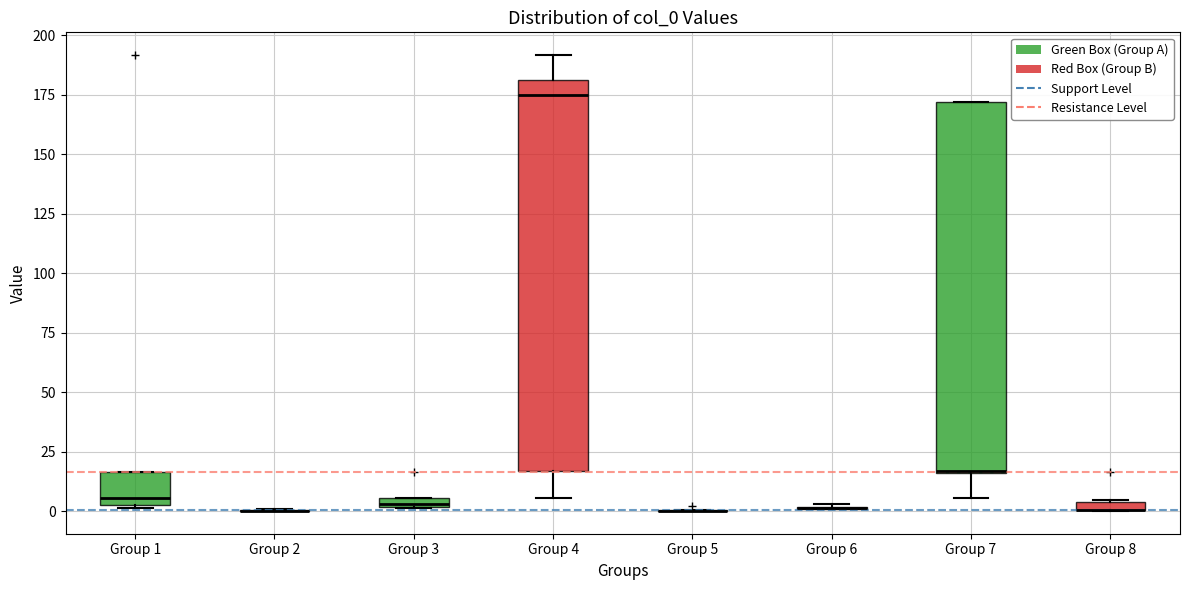

Comparing the boxes themselves (not the whiskers), which one is the tallest?

Group 4